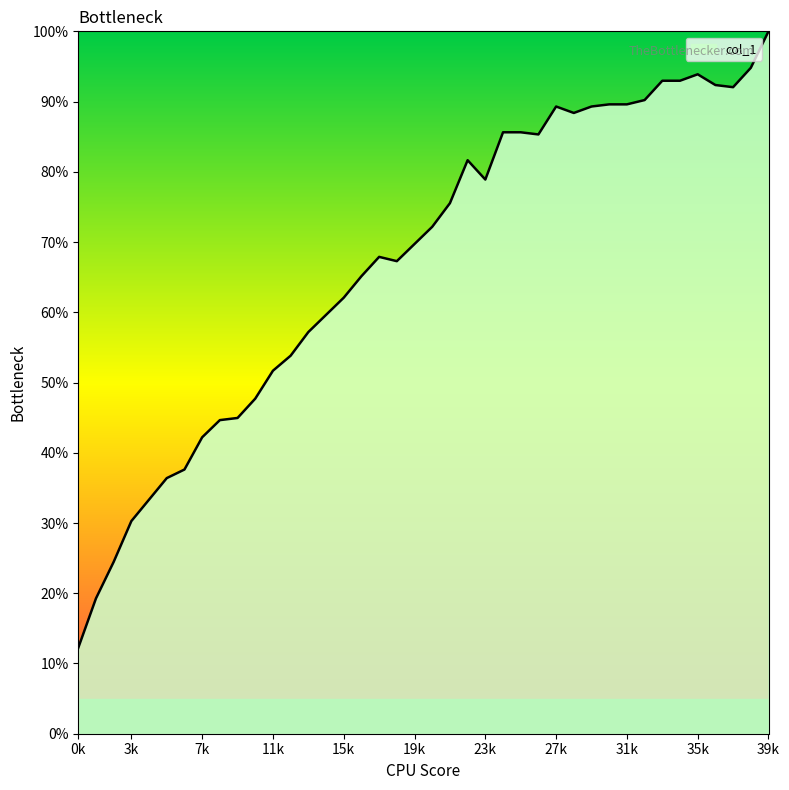

What is the maximum value shown in the chart?

100.0